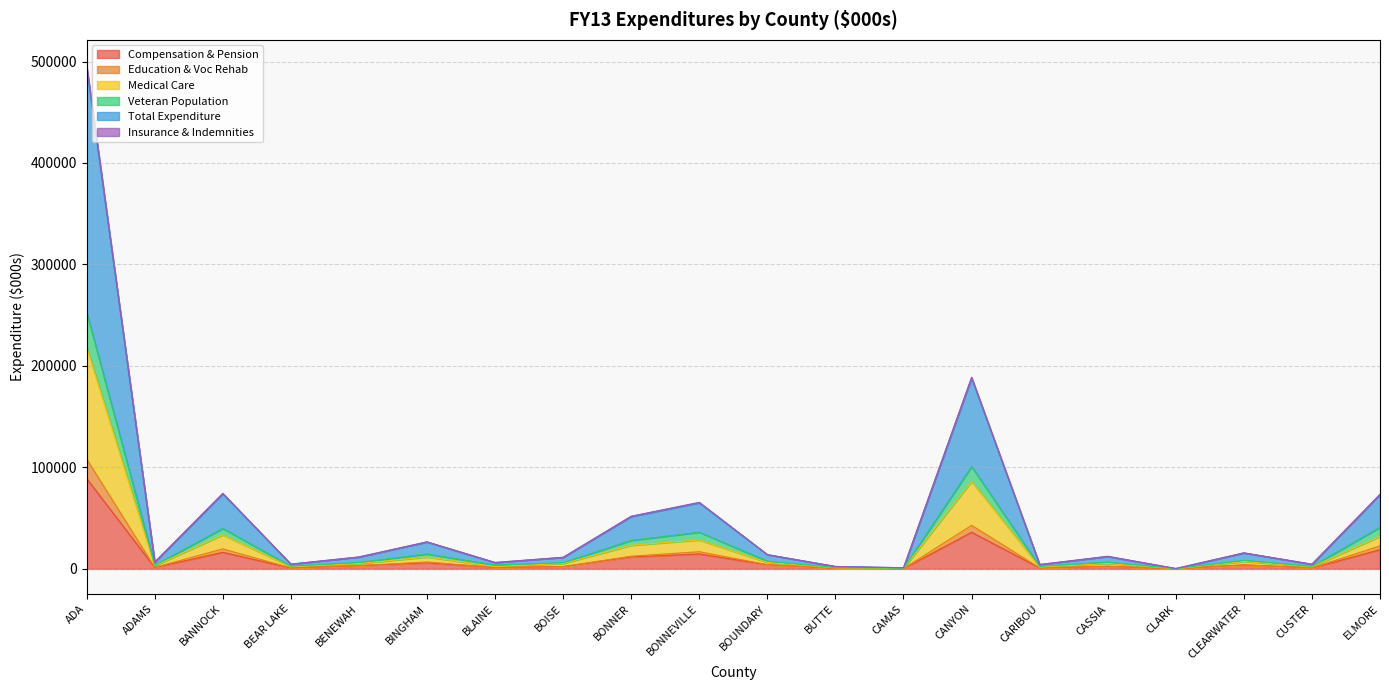

True or false: Medical Care and Insurance & Indemnities intersect in this chart.

False